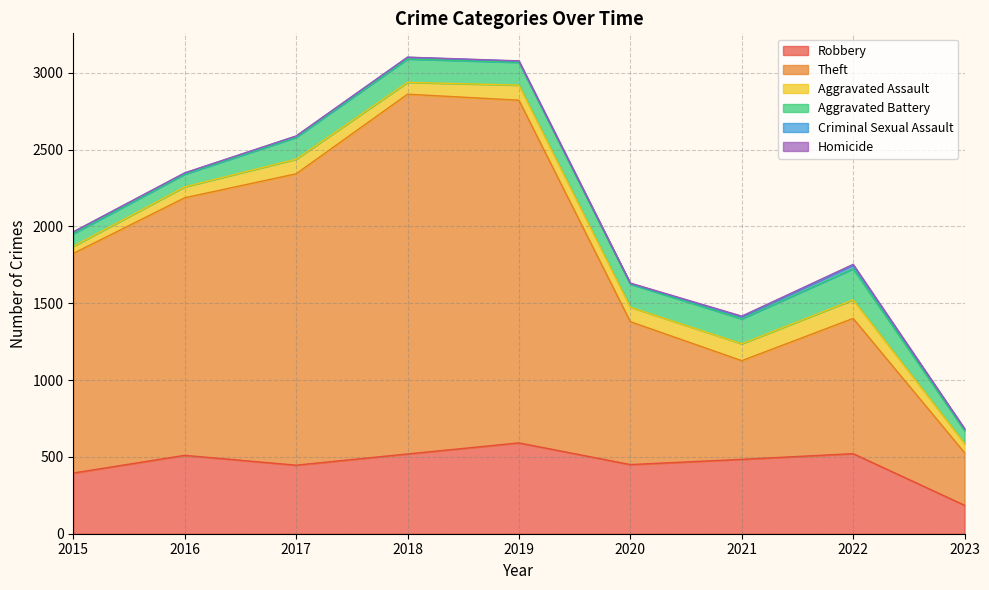

Where is the first local maximum for Aggravated Battery?

2018